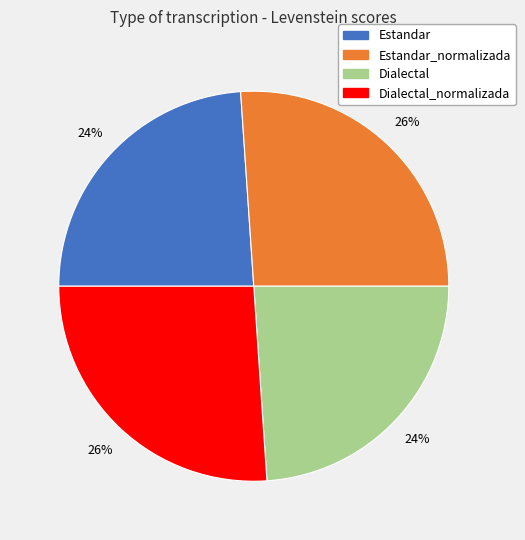

What is the ratio of the value at Estandar_normalizada to the value at Dialectal?

1.1